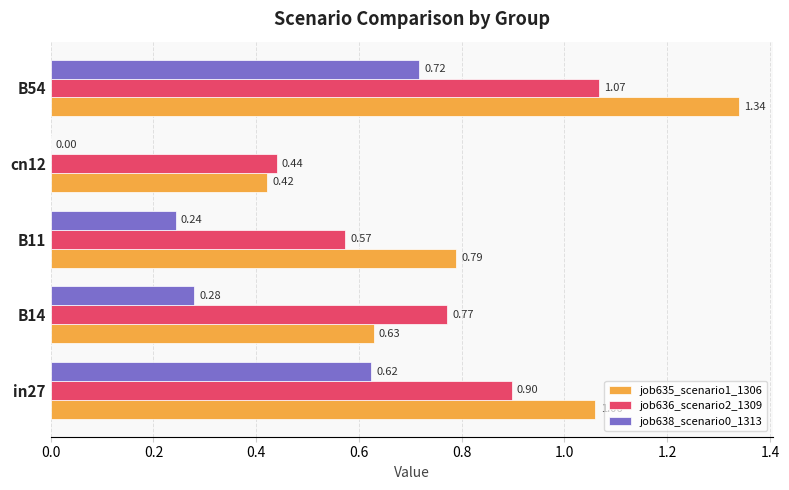

Which series has the largest total across all categories?

job635_scenario1_1306